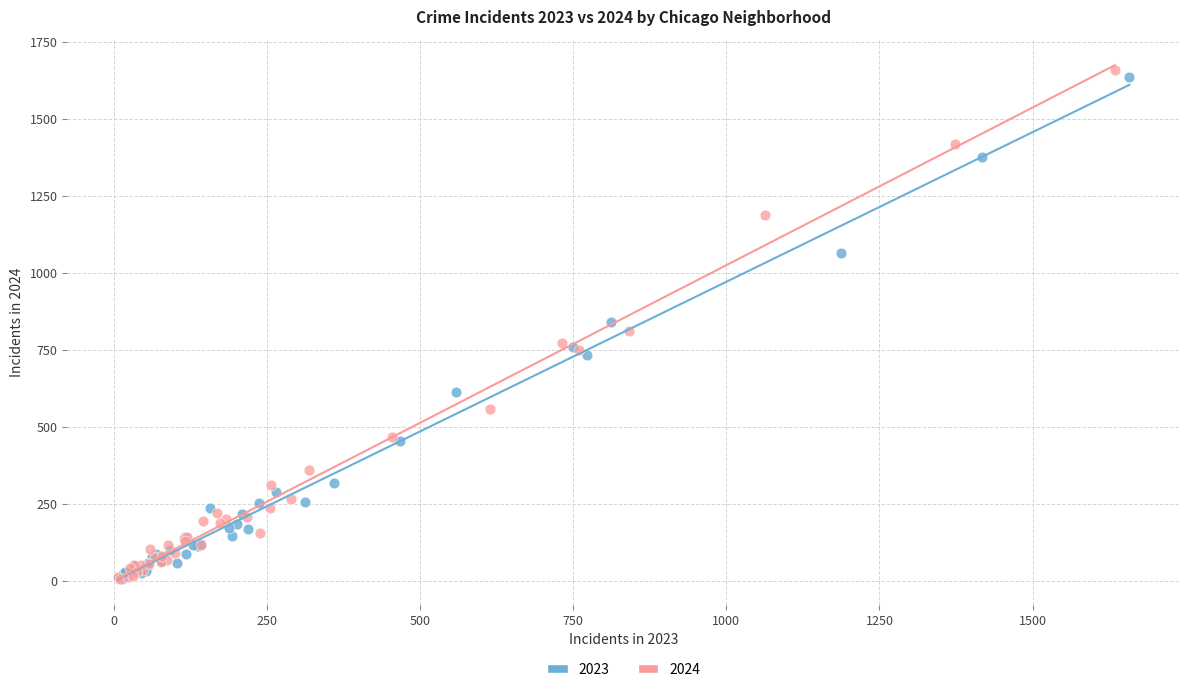

Which series has the widest spread of Y values?

2024